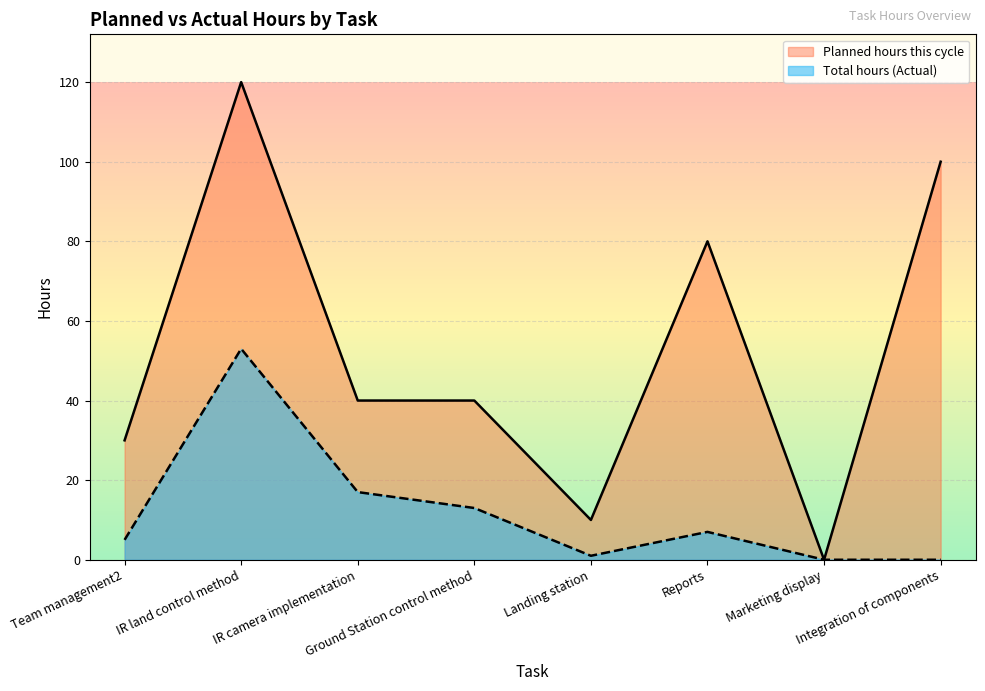

What is the difference between the Total hours values at Ground Station control method and Integration of components?

13